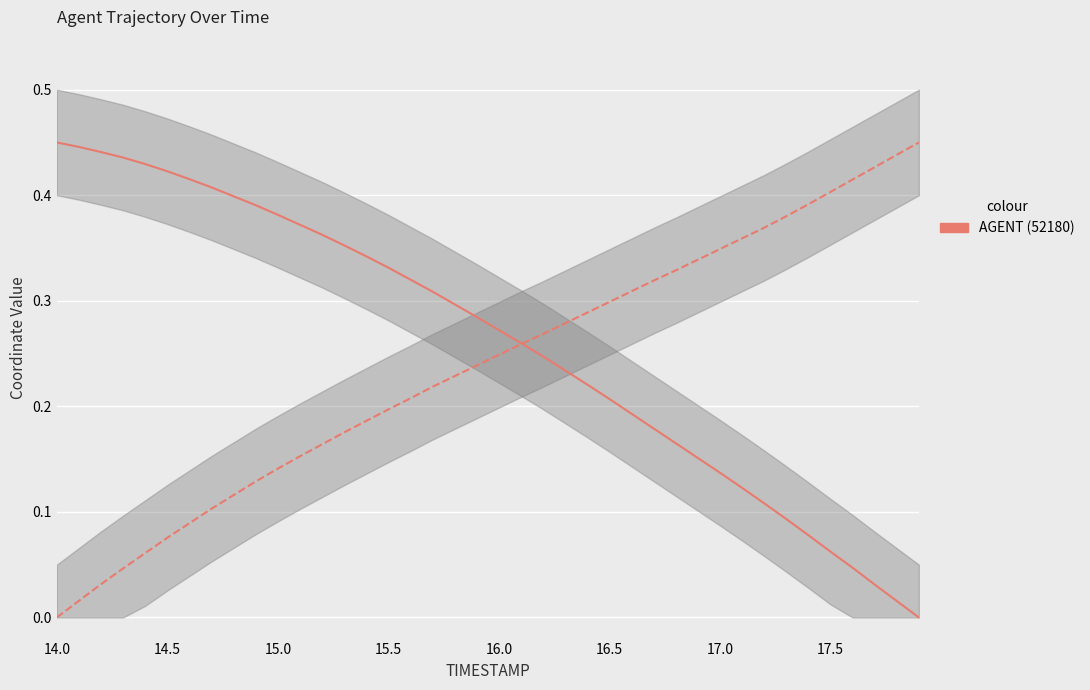

Reading right to left, extract all data points from this chart.

X (normalized): 0.0	0.0	0.0	0.0	0.1	0.1	0.1	0.1	0.1	0.1	0.2	0.2	0.2	0.2	0.2	0.2	0.2	0.2	0.3	0.3	0.3	0.3	0.3	0.3	0.3	0.3	0.4	0.4	0.4	0.4	0.4	0.4	0.4	0.4	0.4	0.4	0.4	0.4	0.4	0.5
Y (normalized): 0.5	0.4	0.4	0.4	0.4	0.4	0.4	0.4	0.4	0.3	0.3	0.3	0.3	0.3	0.3	0.3	0.3	0.3	0.3	0.2	0.2	0.2	0.2	0.2	0.2	0.2	0.2	0.2	0.2	0.1	0.1	0.1	0.1	0.1	0.1	0.1	0.0	0.0	0.0	0.0